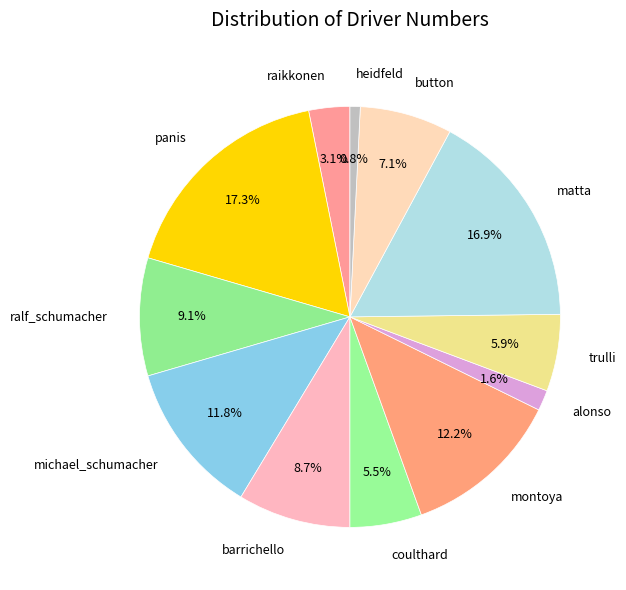

The heidfeld slice represents 11% of the pie. True or false?

False